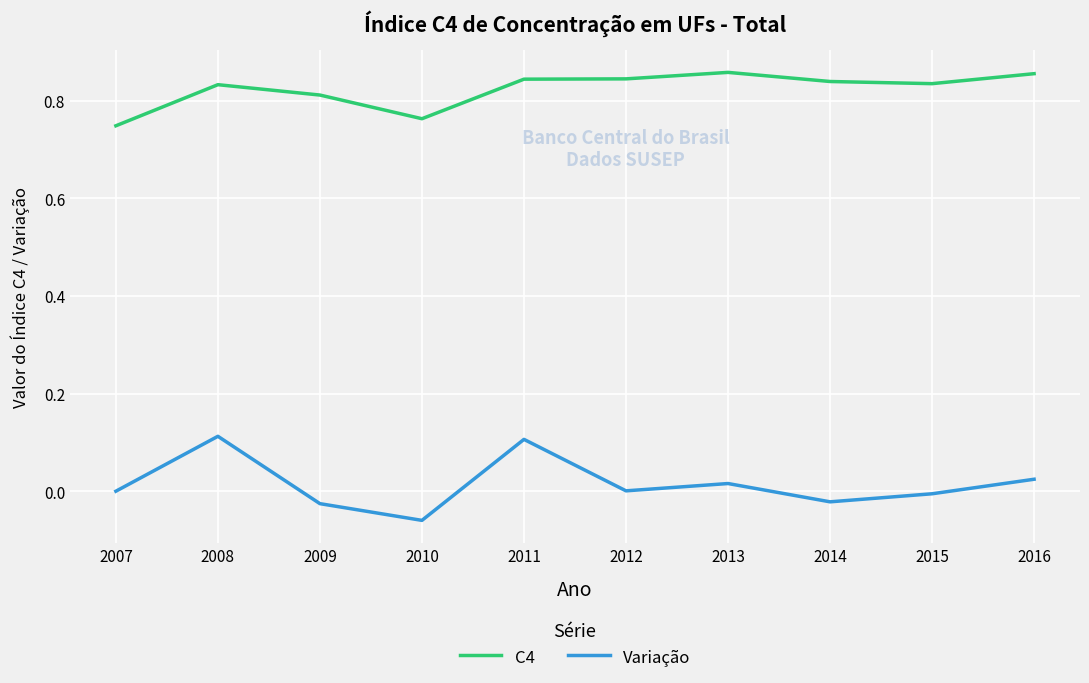

Is the value of Variação at 2008 greater than the value of C4 at 2013?

No